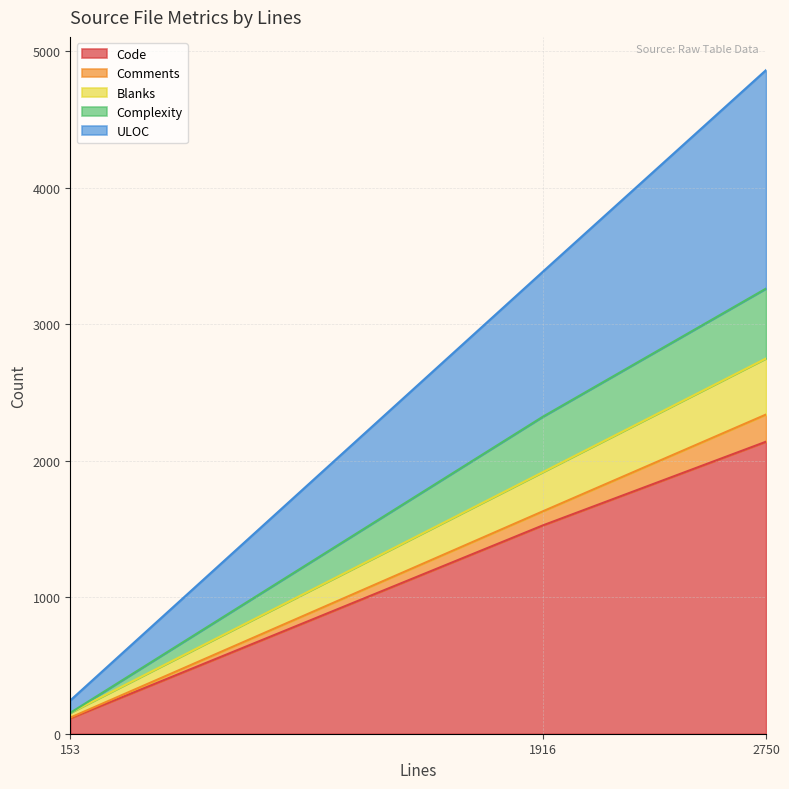

How many lines are shown in the chart?

5